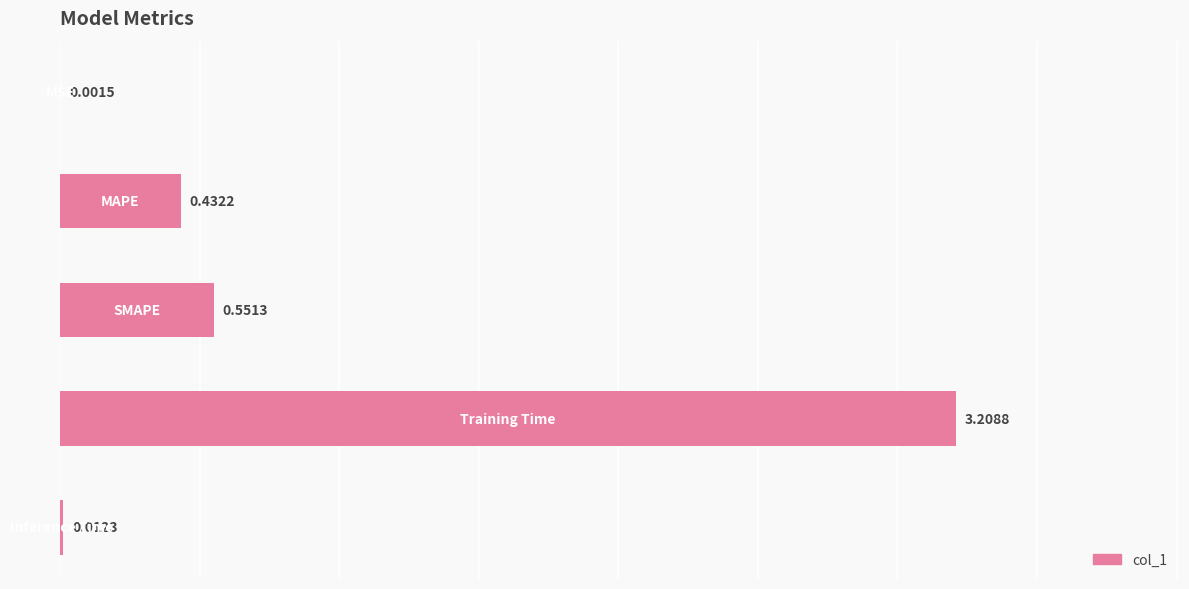

List the labels in order of value, smallest first.

0, 4, 1, 2, 3